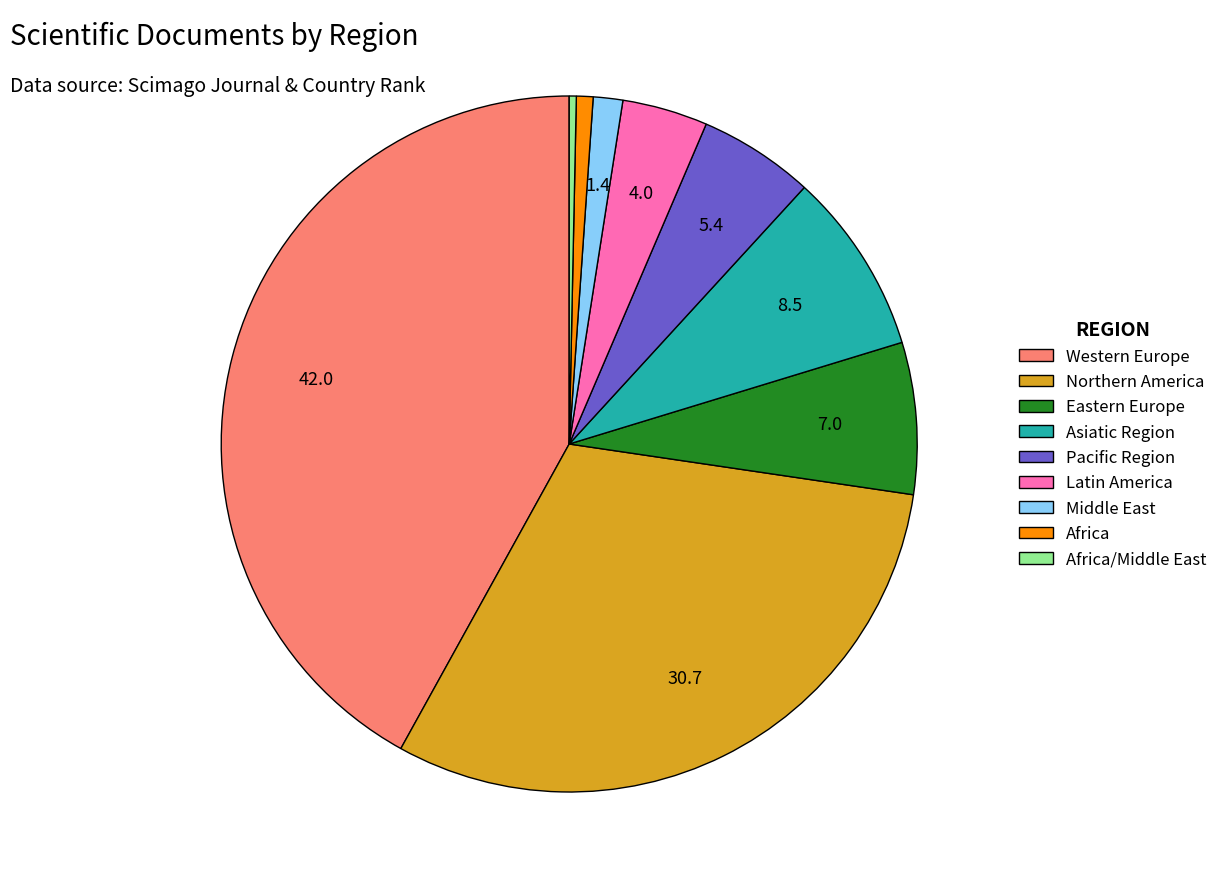

Does Africa represent more than half of the total?

No